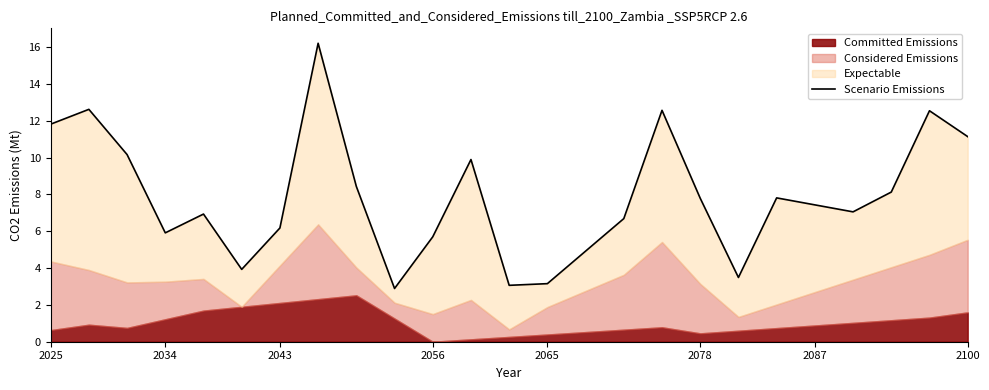

Reading left to right, extract all data points from this chart.

11.8	12.6	10.2	5.9	6.9	3.9	6.2	16.2	8.4	2.9	5.7	9.9	3.1	3.2	4.9	6.7	12.6	7.8	3.5	7.8	7.4	7.0	8.1	12.5	11.1